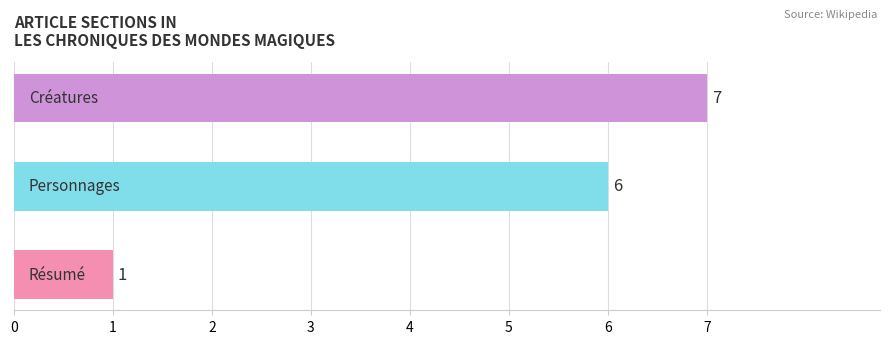

What is the greatest value displayed?

7